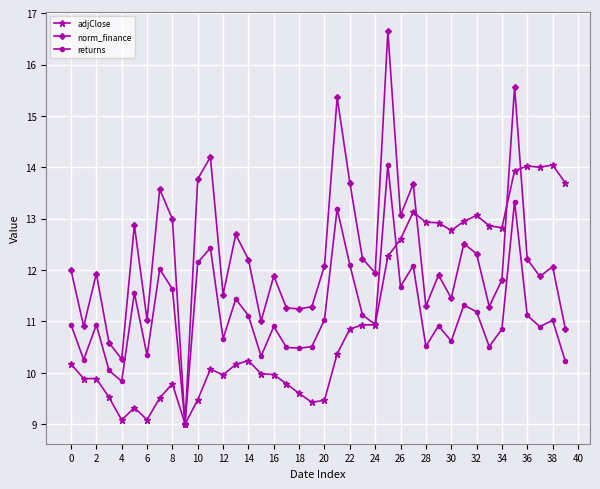

Which series has the largest range (max minus min)?

norm_finance